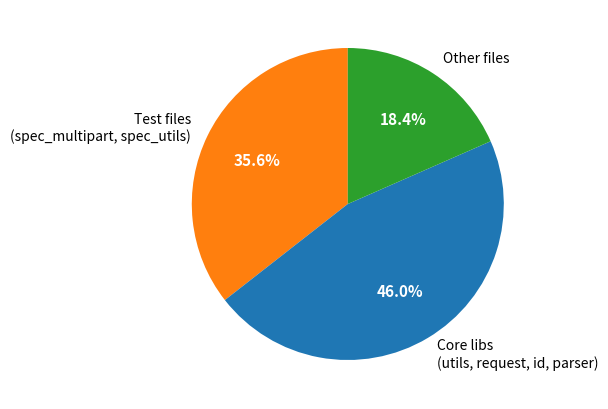

Combined, do Test files (spec_multipart, spec_utils) and Core libs (utils, request, id, parser) account for over 50%?

Yes